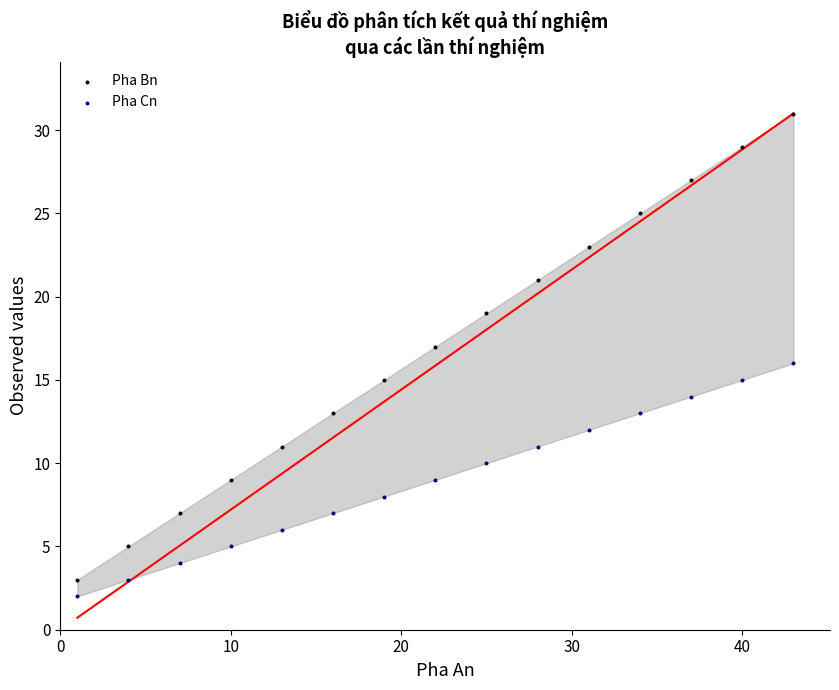

Which series contains the lowest Y value?

Pha Cn